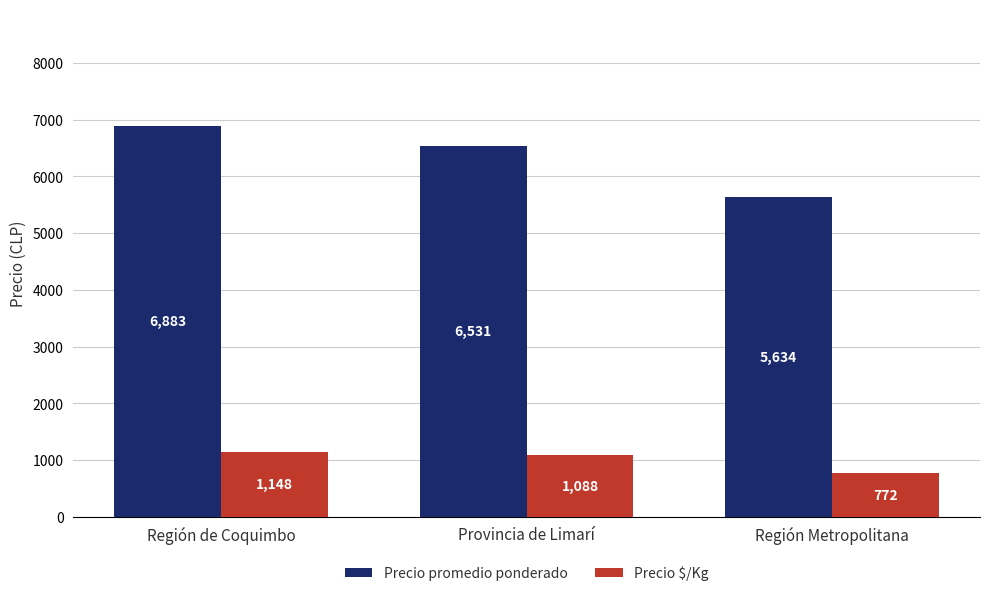

What is the label of the 3rd bar from the left?

Región Metropolitana